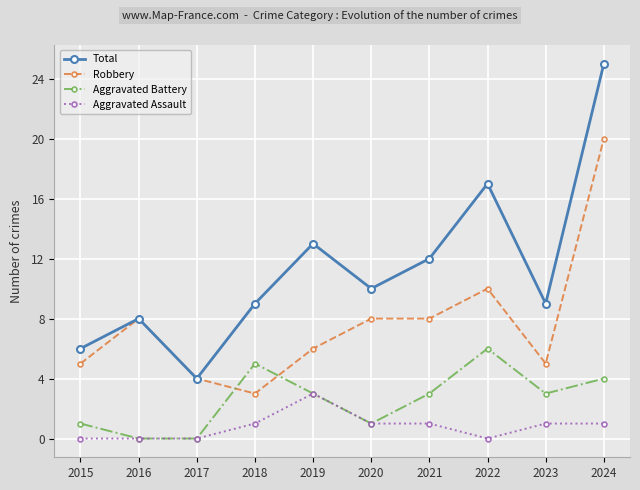

Which series has the widest spread of values?

Total